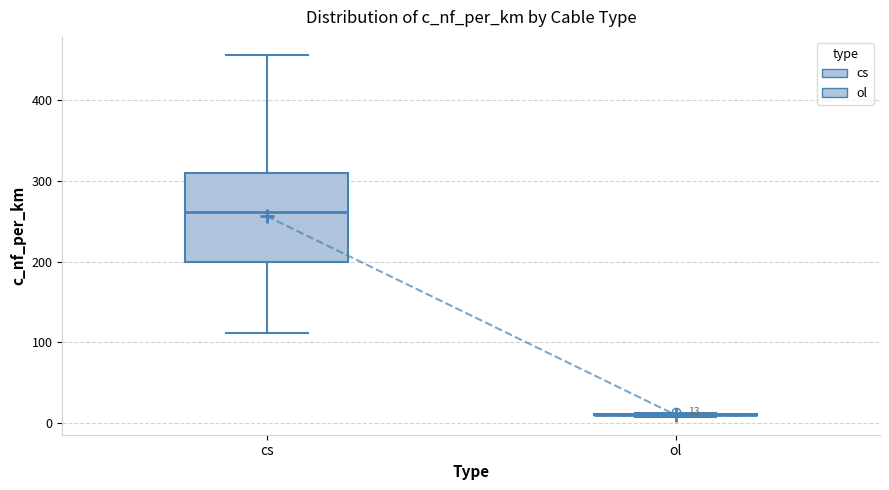

Which box is the tallest, from its lower edge to its upper edge?

cs